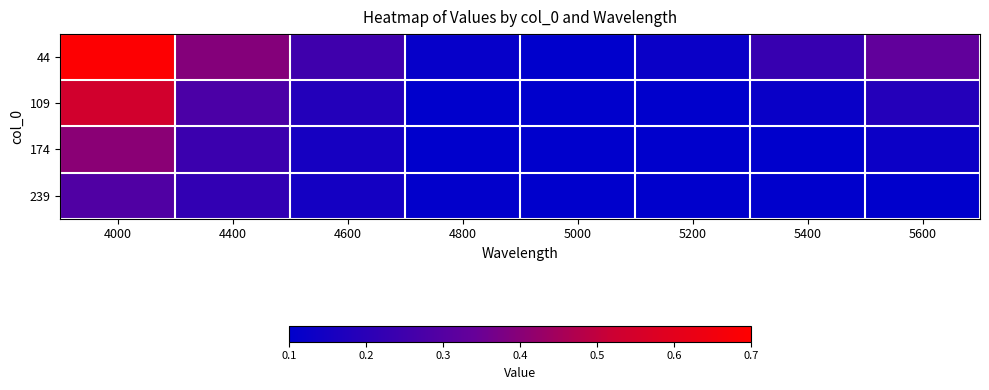

At 4400, list the series in order from smallest to largest.

239, 174, 109, 44